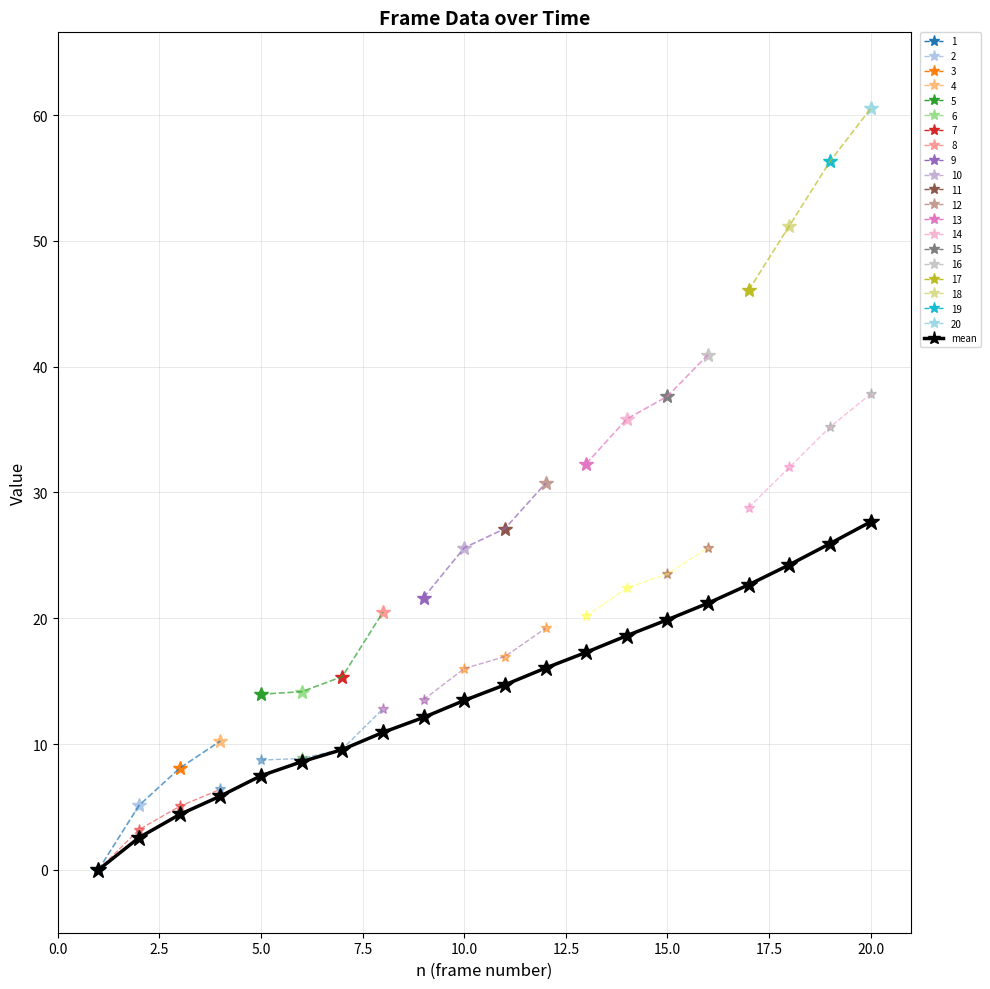

True or false: there are more than 0 points higher than both neighbors.

False